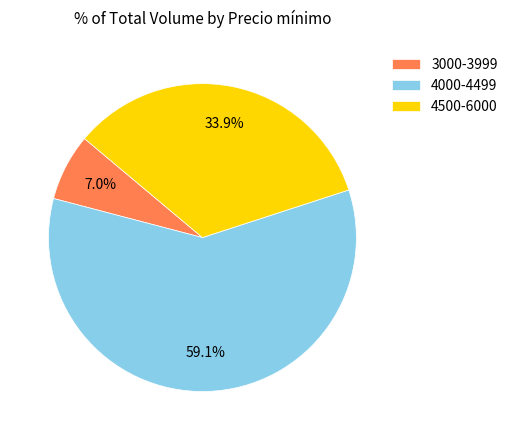

What is the smallest slice in the pie chart?

3000-3999